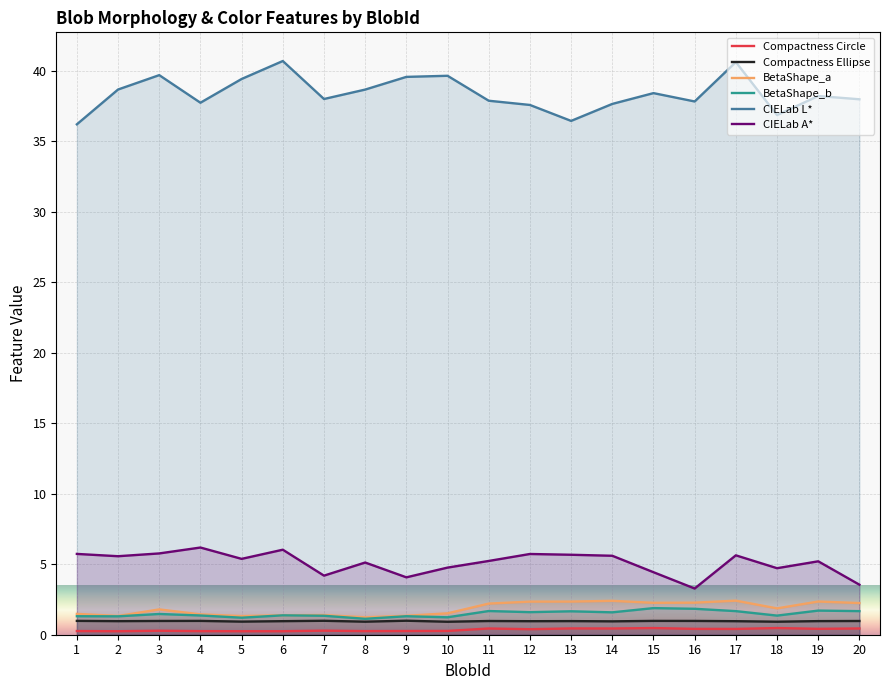

What is the total value across all series at 17?

51.7